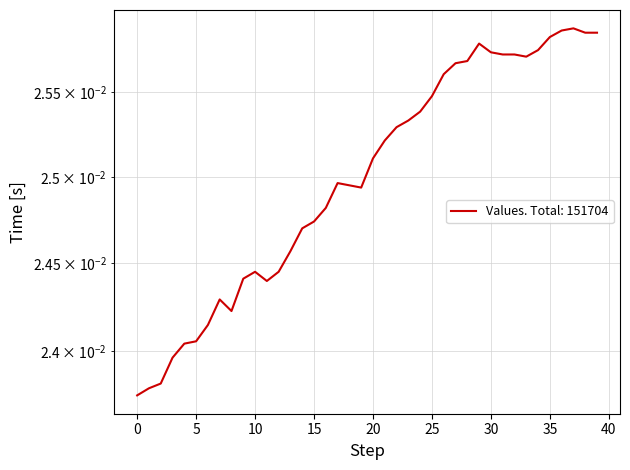

Rank the categories by value from lowest to highest.

0, 1, 2, 3, 4, 5, 6, 8, 7, 11, 9, 10, 12, 13, 14, 15, 16, 19, 18, 17, 20, 21, 22, 23, 24, 25, 26, 27, 28, 33, 31, 32, 30, 34, 29, 35, 38, 39, 36, 37